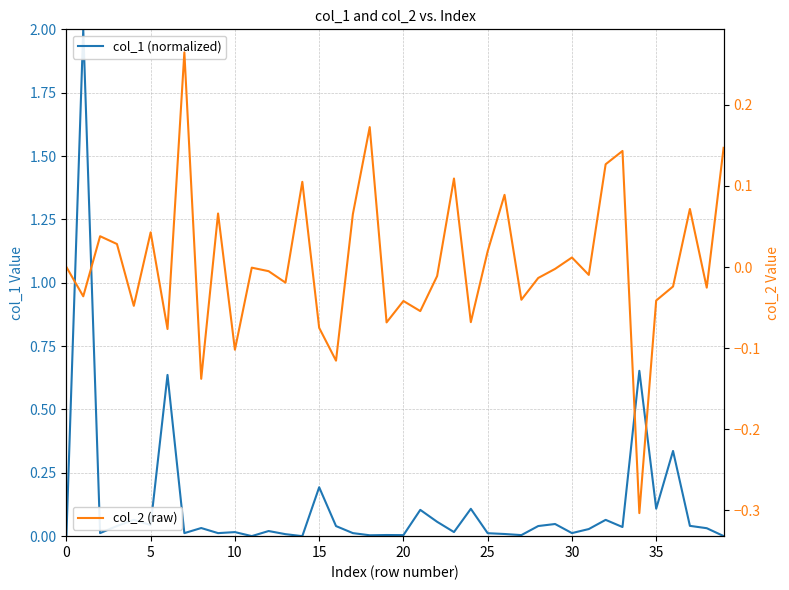

How many times do col_2 (raw) and col_1 (normalized) cross each other?

19